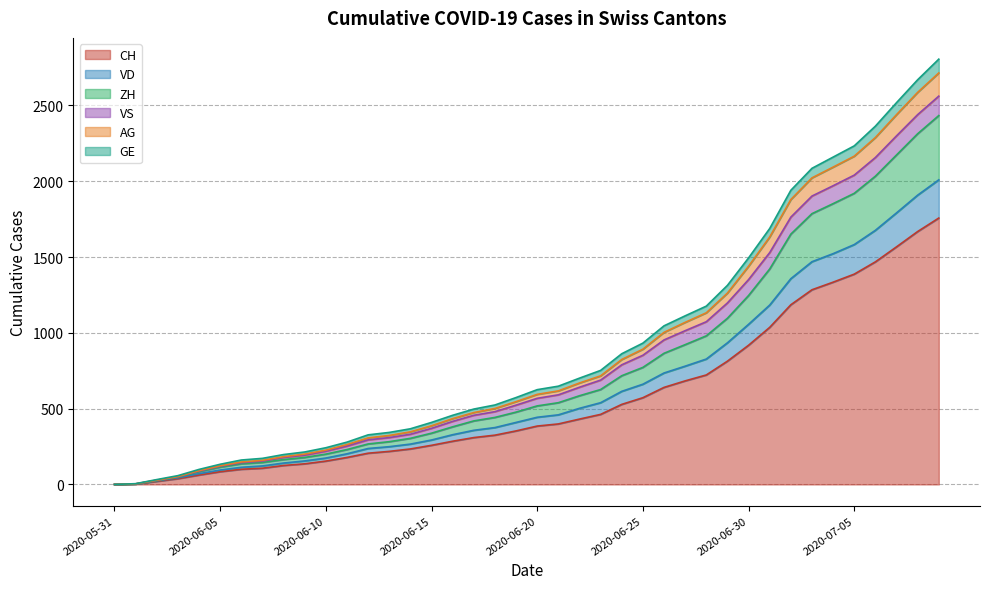

True or false: CH and ZH cross at least once.

False